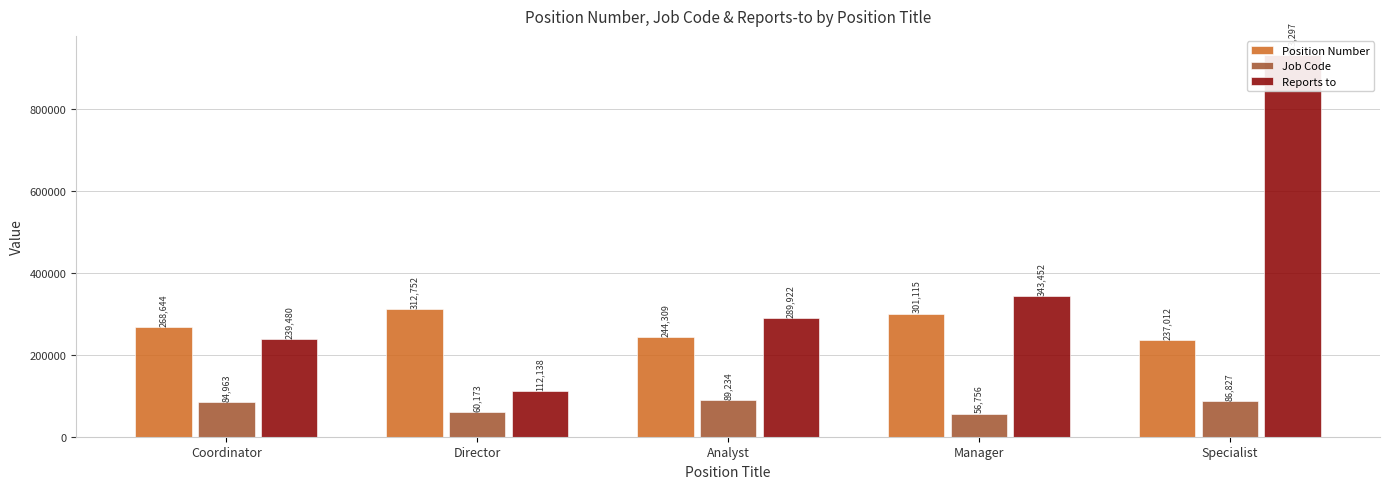

What is the total value across all series at Coordinator?

593087